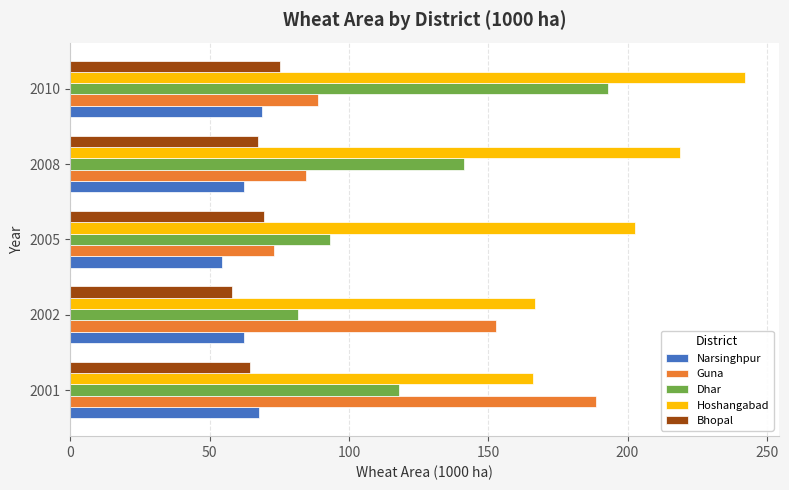

What is the sum of all Guna values?

588.3